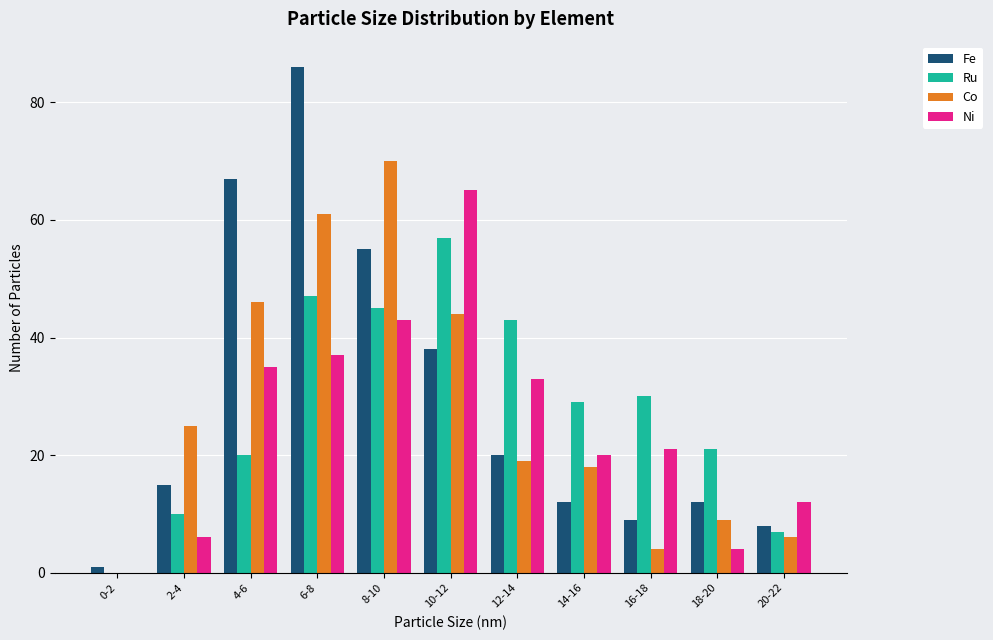

At which label is Ni closest to 32?

12-14